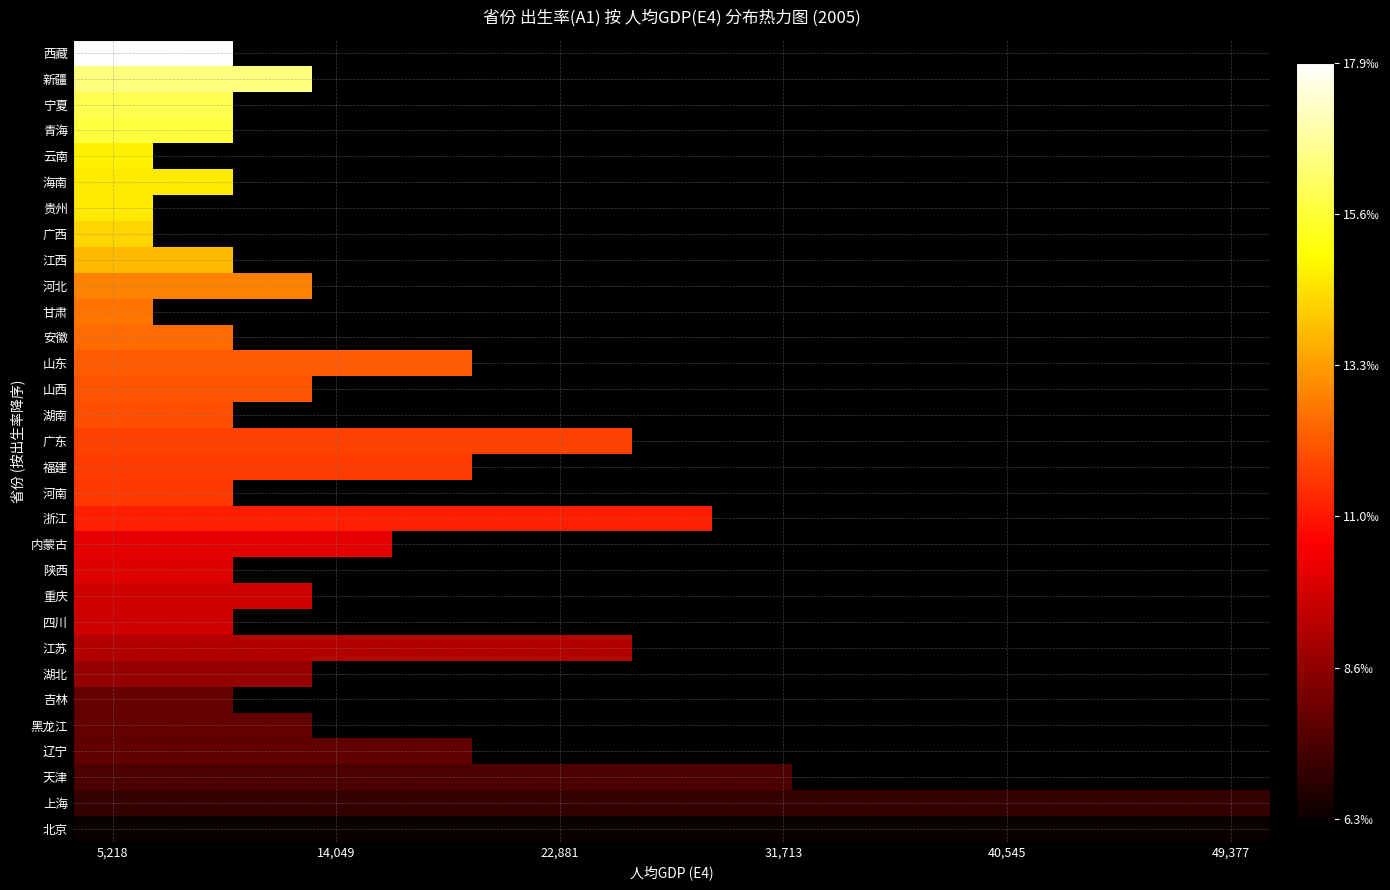

Which label corresponds to the smallest value in the chart?

5,218